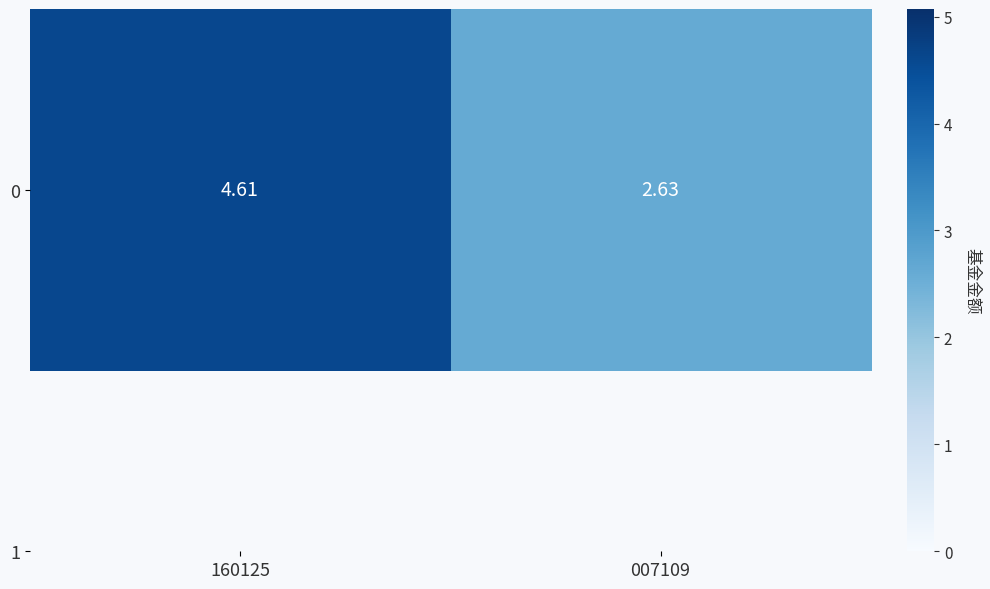

Approximately how many times larger is the value at 007109 compared to 160125?

0.6